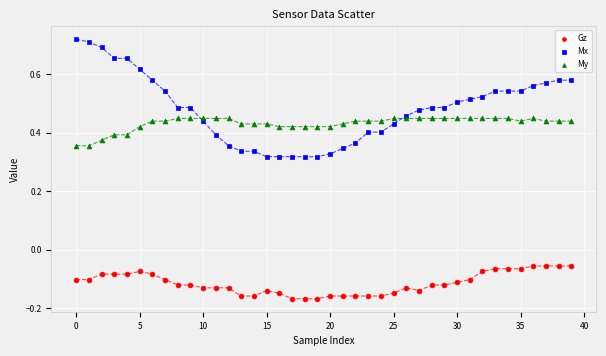

Which series has the widest spread of Y values?

Mx